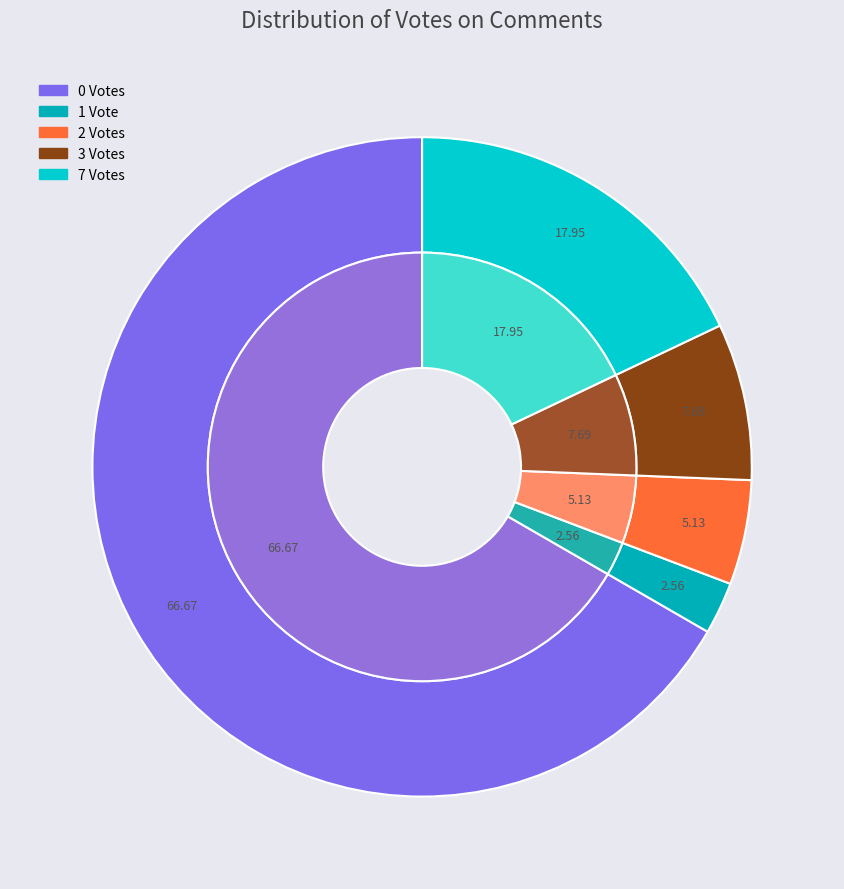

What percentage is NOT represented by Votes_2?

94.9%